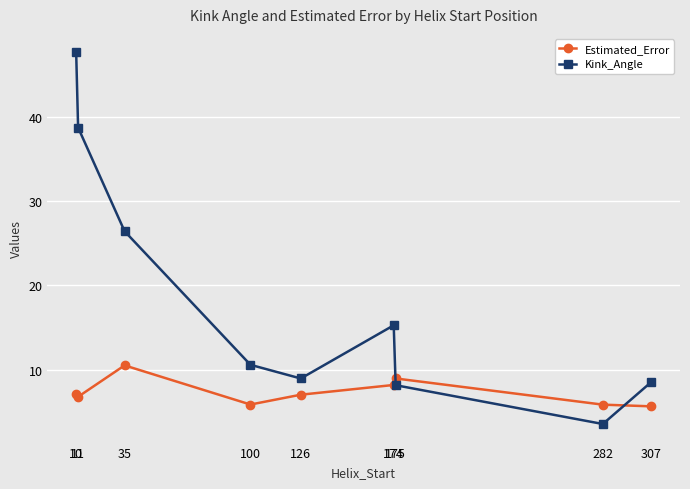

What is the difference between the highest and lowest values at 10?

40.5